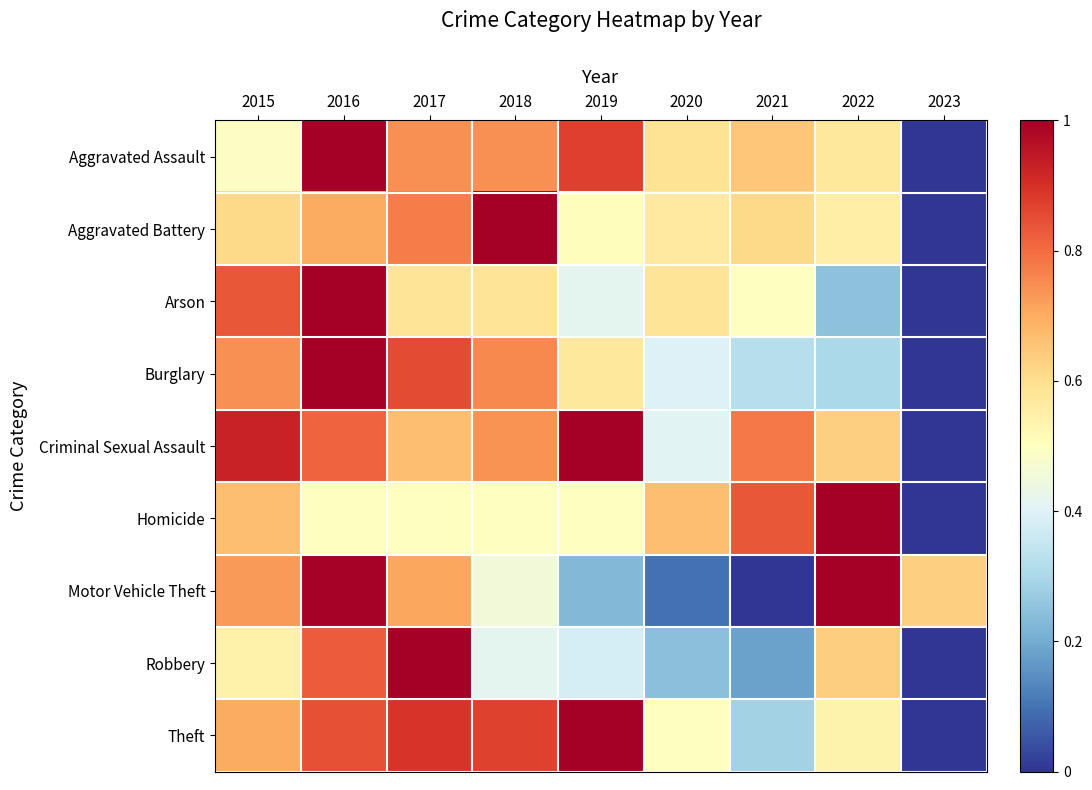

Reading right to left, extract all data points from this chart.

Aggravated Assault: 2023=0.0	2022=0.6	2021=0.7	2020=0.6	2019=0.9	2018=0.7	2017=0.7	2016=1.0	2015=0.5
Aggravated Battery: 2023=0.0	2022=0.6	2021=0.6	2020=0.6	2019=0.5	2018=1.0	2017=0.8	2016=0.7	2015=0.6
Arson: 2023=0.0	2022=0.2	2021=0.5	2020=0.6	2019=0.4	2018=0.6	2017=0.6	2016=1.0	2015=0.8
Burglary: 2023=0.0	2022=0.3	2021=0.3	2020=0.4	2019=0.6	2018=0.8	2017=0.9	2016=1.0	2015=0.7
Criminal Sexual Assault: 2023=0.0	2022=0.6	2021=0.8	2020=0.4	2019=1.0	2018=0.7	2017=0.7	2016=0.8	2015=0.9
Homicide: 2023=0.0	2022=1.0	2021=0.8	2020=0.7	2019=0.5	2018=0.5	2017=0.5	2016=0.5	2015=0.7
Motor Vehicle Theft: 2023=0.6	2022=1.0	2021=0.0	2020=0.1	2019=0.2	2018=0.5	2017=0.7	2016=1.0	2015=0.7
Robbery: 2023=0.0	2022=0.6	2021=0.2	2020=0.2	2019=0.4	2018=0.4	2017=1.0	2016=0.8	2015=0.5
Theft: 2023=0.0	2022=0.5	2021=0.3	2020=0.5	2019=1.0	2018=0.9	2017=0.9	2016=0.8	2015=0.7